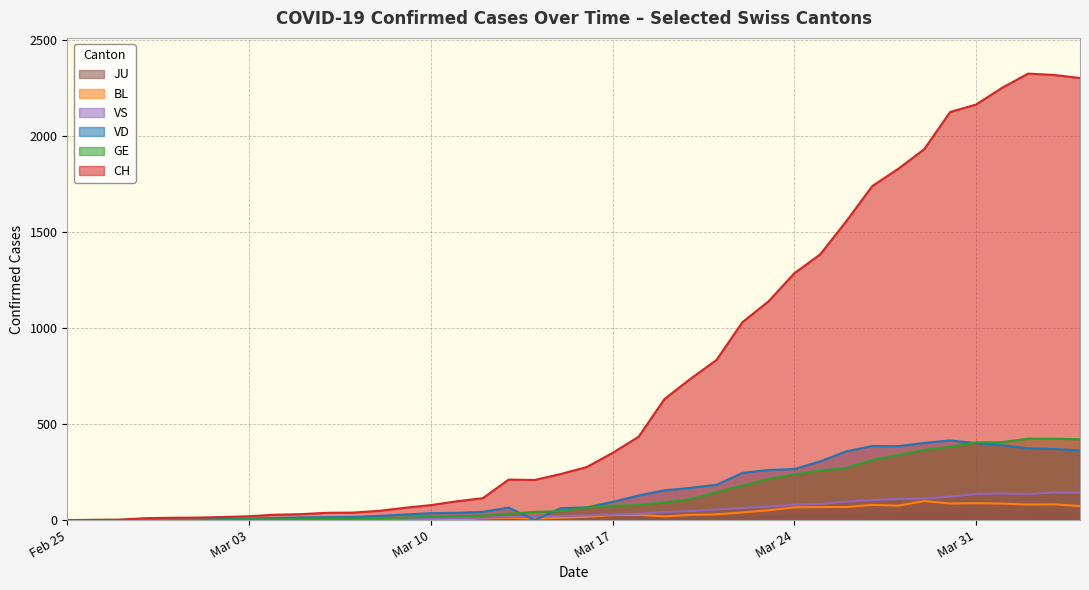

Does the chart display data point markers on the line(s)?

No